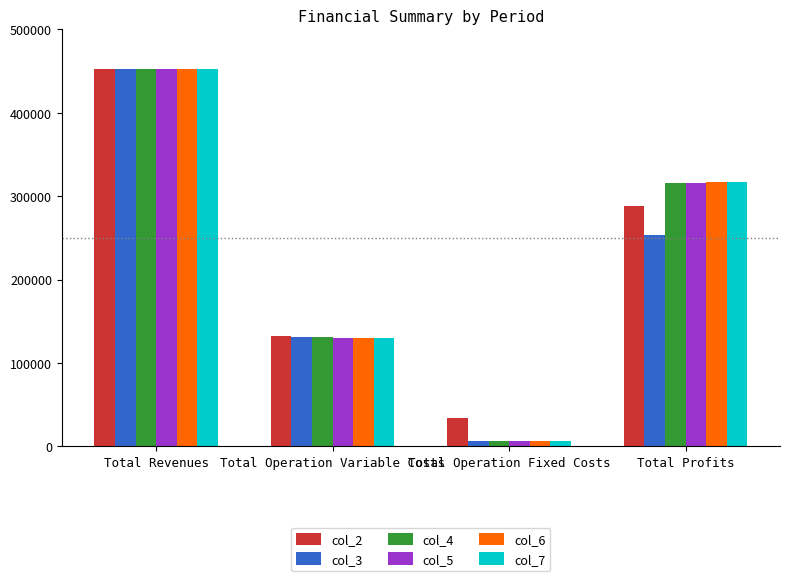

Reading left to right, list all the values displayed in this chart.

col_2: 453149.9	131676.2	33627.6	287846.1
col_3: 453032.1	131164.2	6473.3	253794.5
col_4: 453032.1	130709.9	6473.3	315848.9
col_5: 453032.1	130254.9	6473.3	316303.8
col_6: 453032.1	129799.3	6473.3	316759.5
col_7: 453032.1	129343.1	6473.3	317215.7